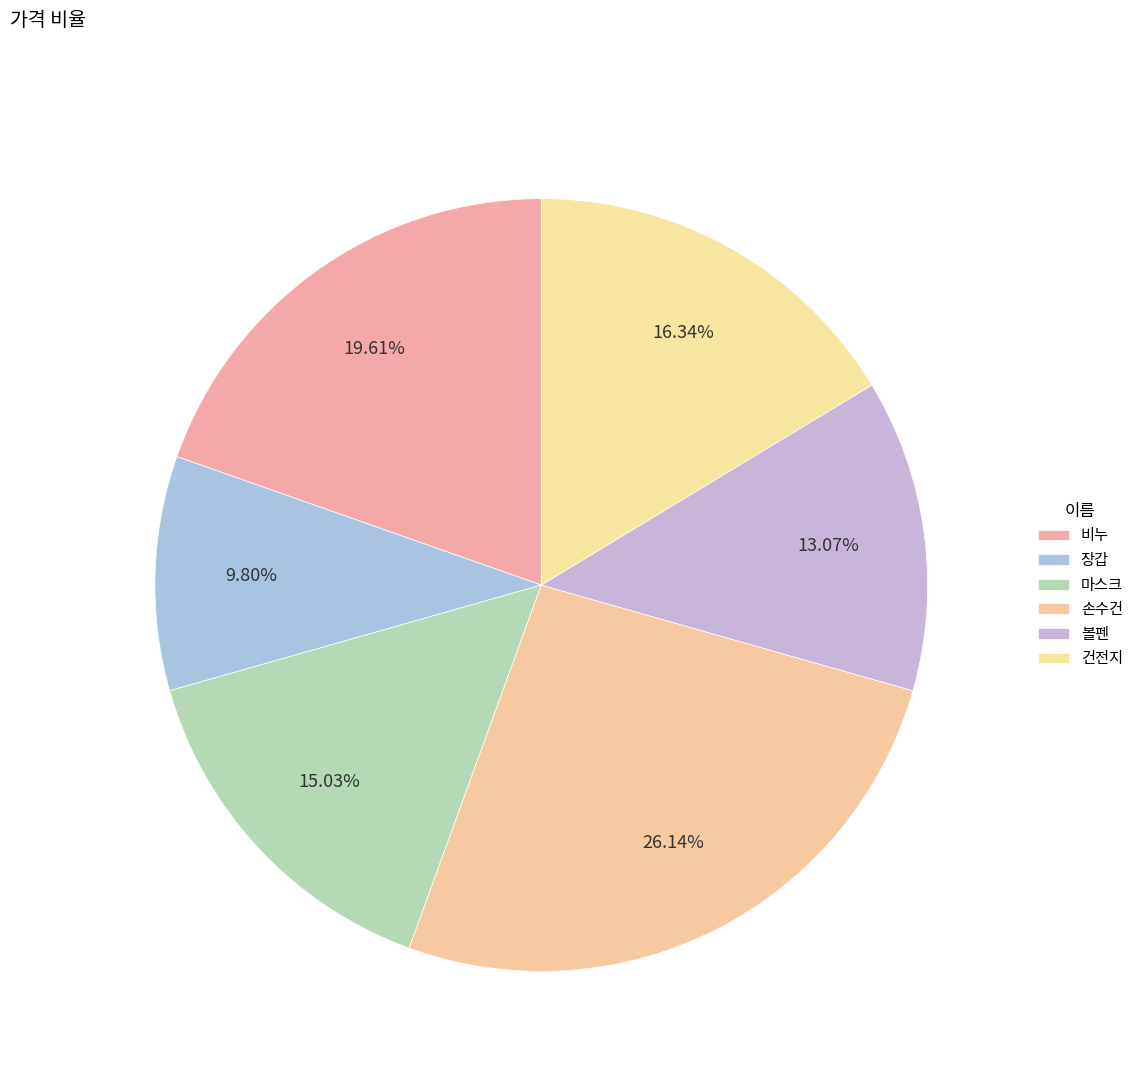

Approximately how many times larger is the value at 볼펜 compared to 마스크?

0.9